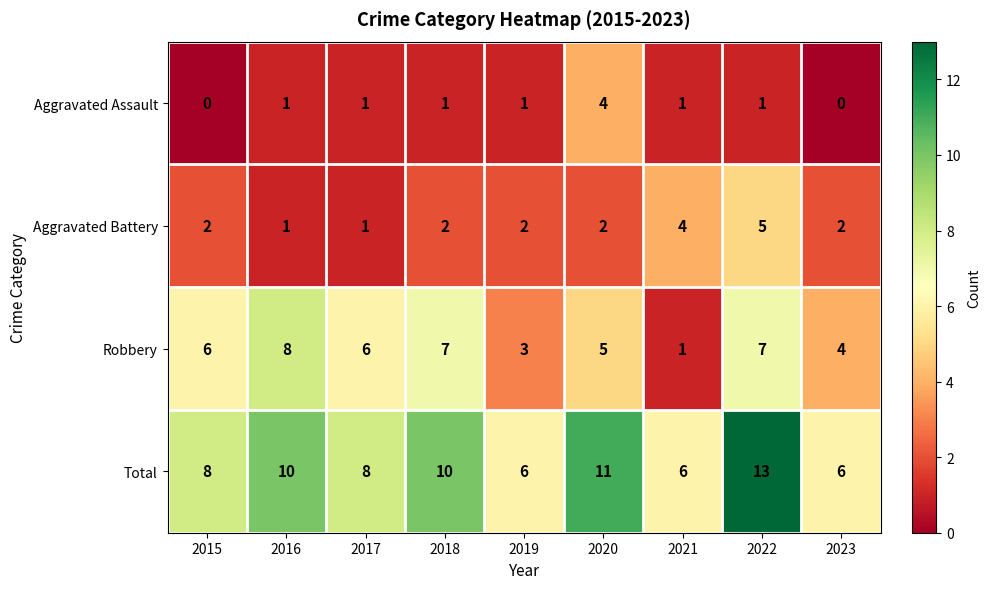

What is the difference between the second highest and second lowest values in the Aggravated Battery series?

3